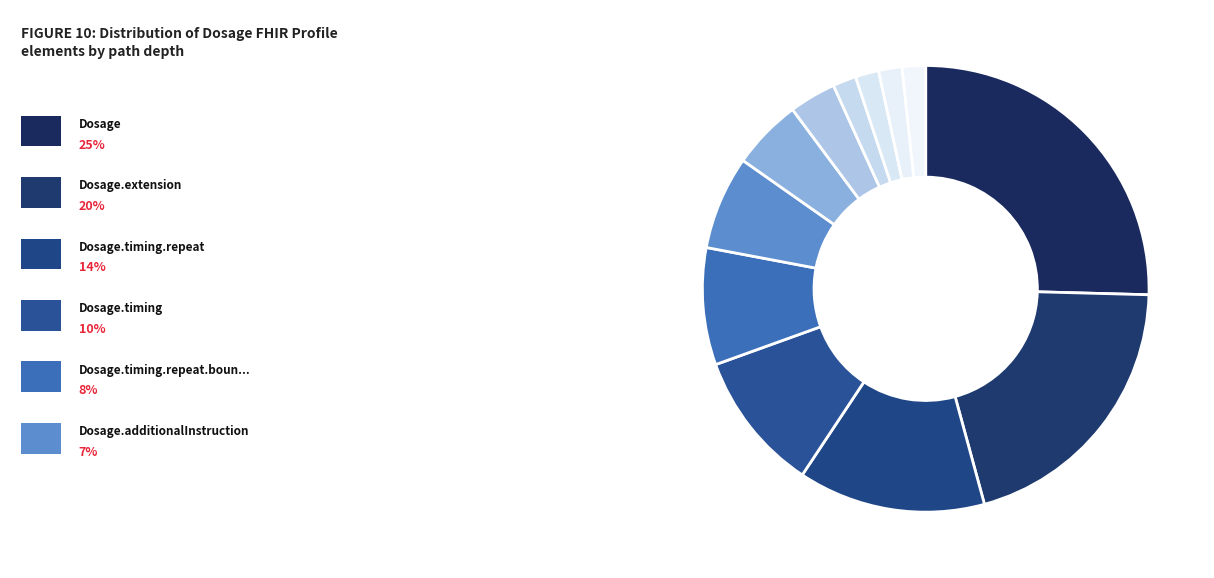

Is there a majority slice in this chart?

No